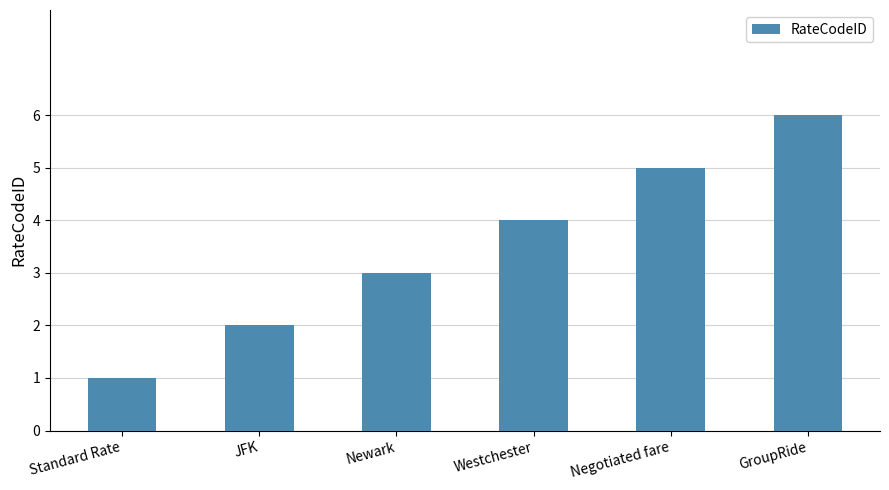

What is the label of the 5th bar from the left?

Negotiated fare